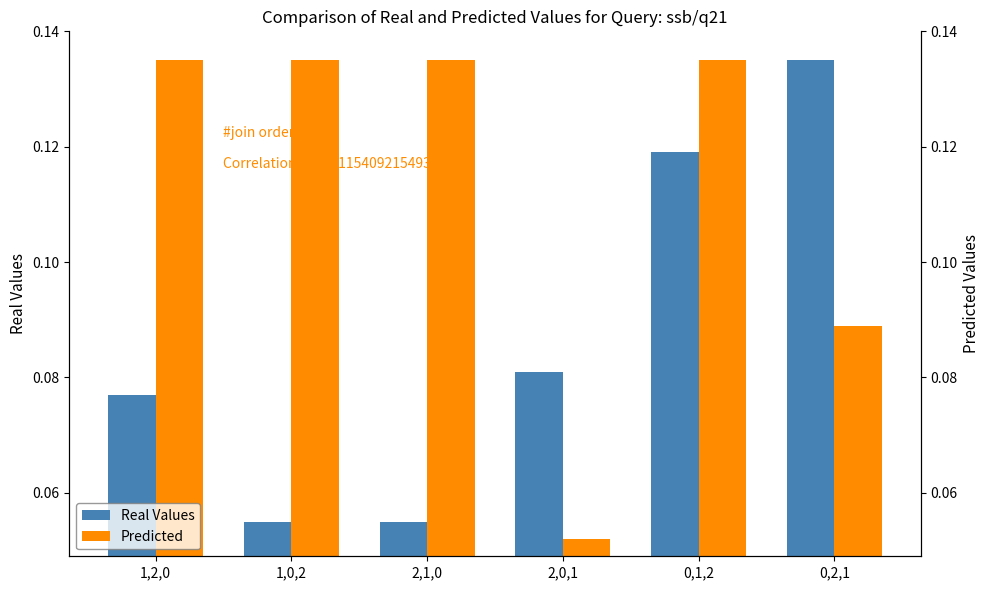

What are all the series names shown in the legend?

Real Values, Predicted